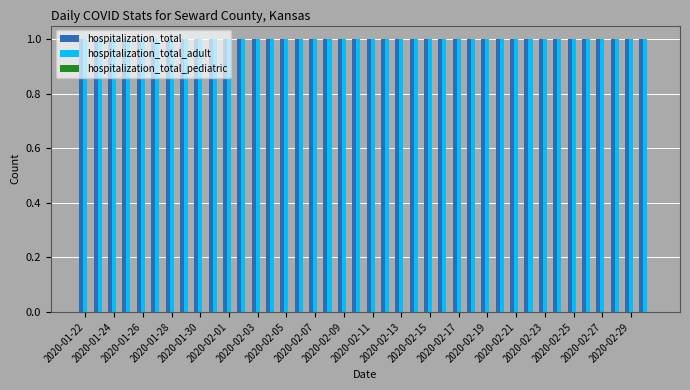

List the series in order of their peak value, highest first.

hospitalization_total, hospitalization_total_adult, hospitalization_total_pediatric